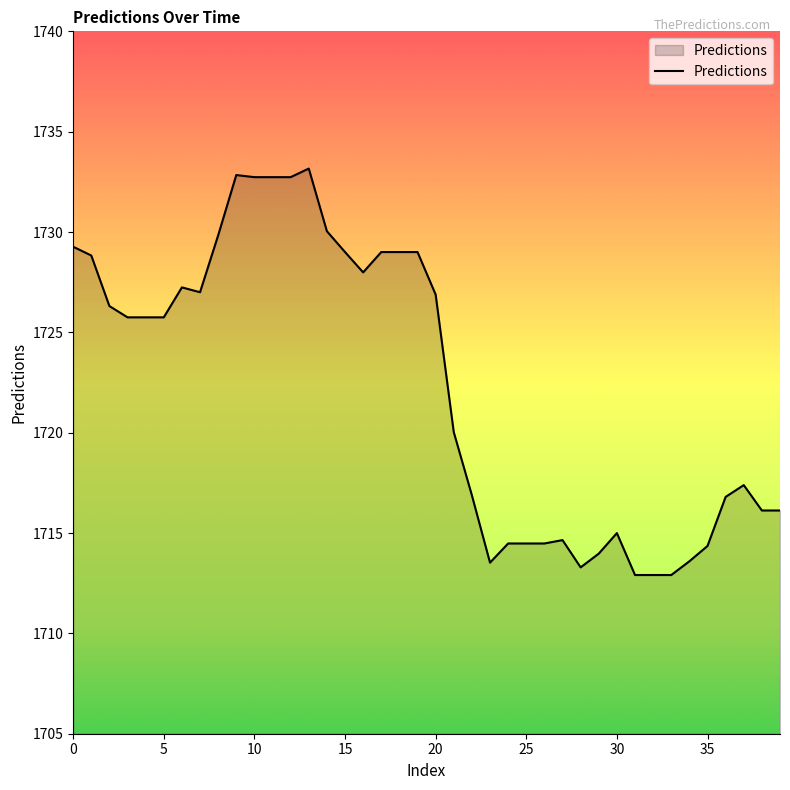

What is the maximum value shown in the chart?

1733.2